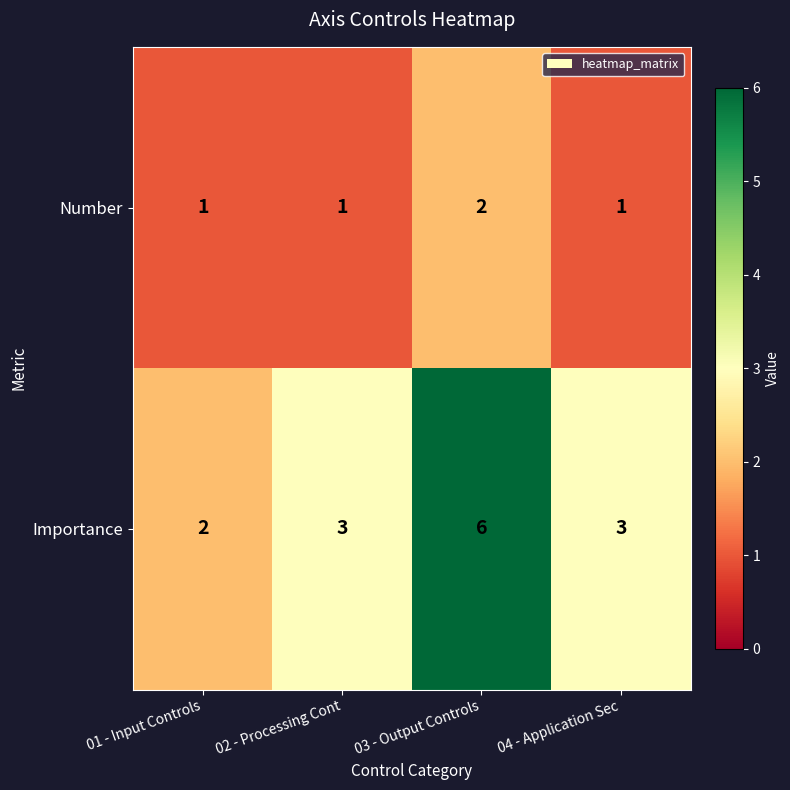

Which series has the largest range (max minus min)?

Importance